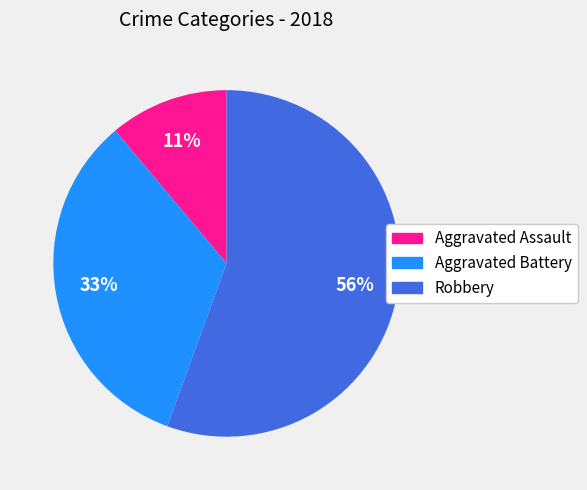

To the nearest percent, what is the average slice percentage?

33%